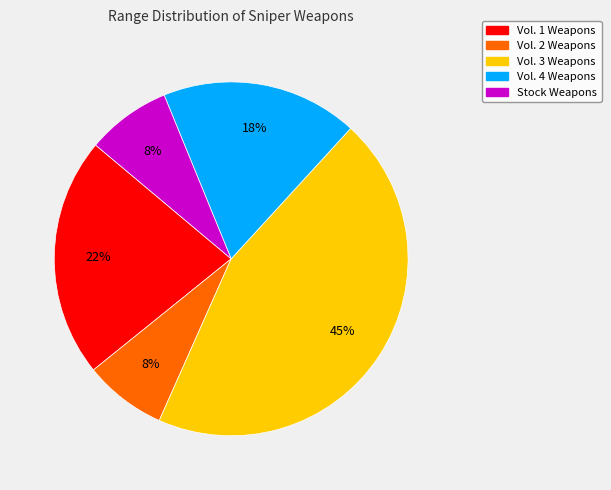

To the nearest percent, what is the difference between the largest and smallest slice percentages?

37%